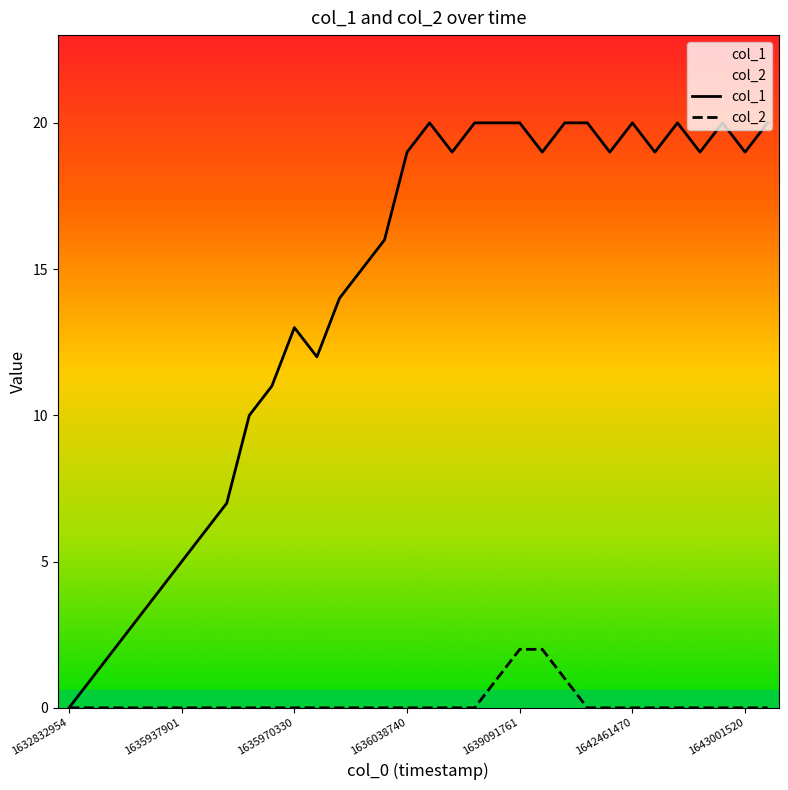

Reading left to right, what are all the values shown in this chart?

col_1: 0	1	2	3	4	5	6	7	10	11	13	12	14	15	16	19	20	19	20	20	20	19	20	20	19	20	19	20	19	20	19	20
col_2: 0	0	0	0	0	0	0	0	0	0	0	0	0	0	0	0	0	0	0	1	2	2	1	0	0	0	0	0	0	0	0	0